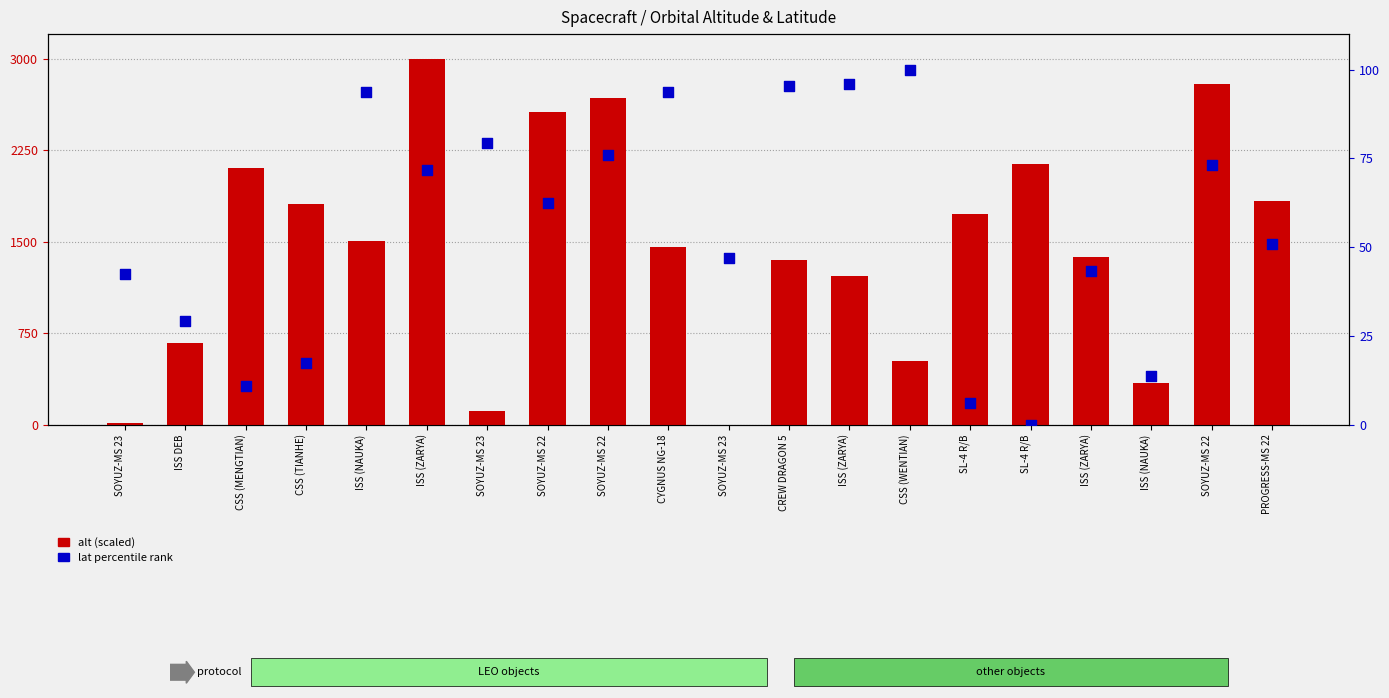

Which series has the largest total across all categories?

alt (scaled)